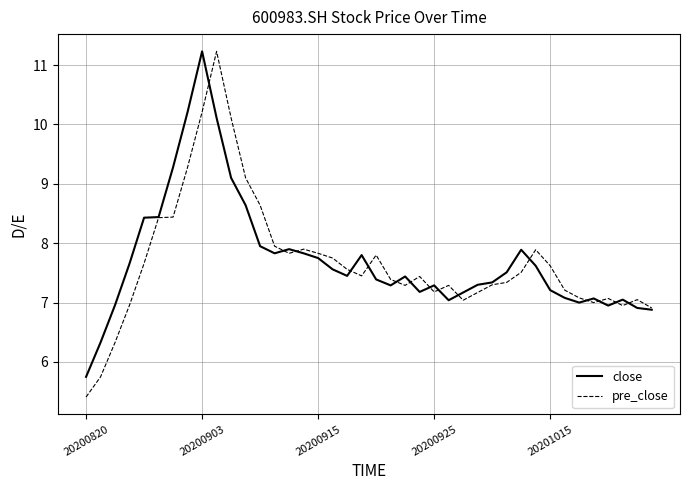

What is the difference between the maximum and second lowest values in the close series?

4.9